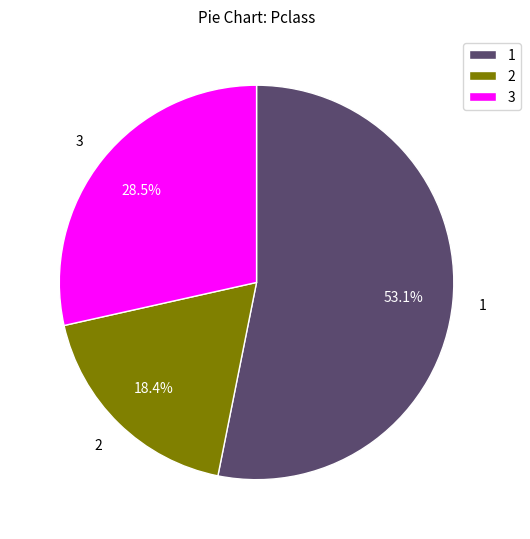

Combined, do 2 and 3 account for over 50%?

No